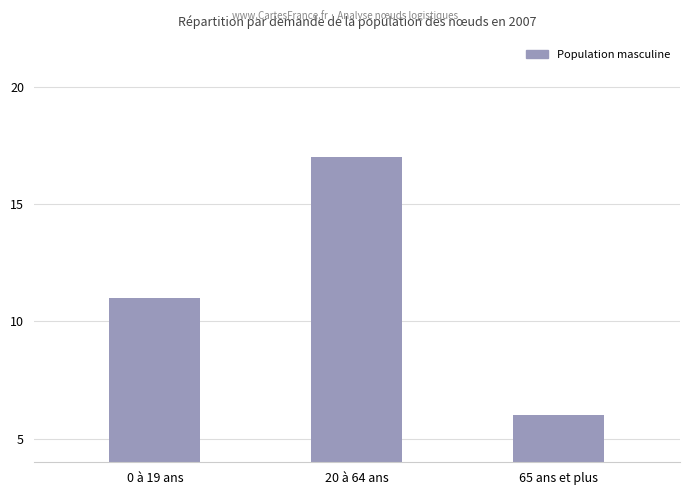

What is the difference between the maximum and minimum values?

11